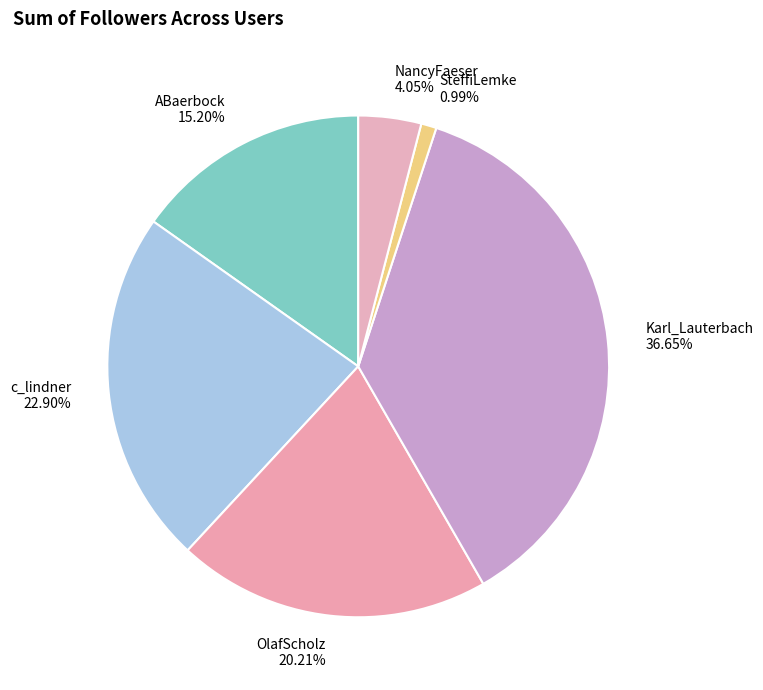

Is Karl_Lauterbach the majority of the pie?

No